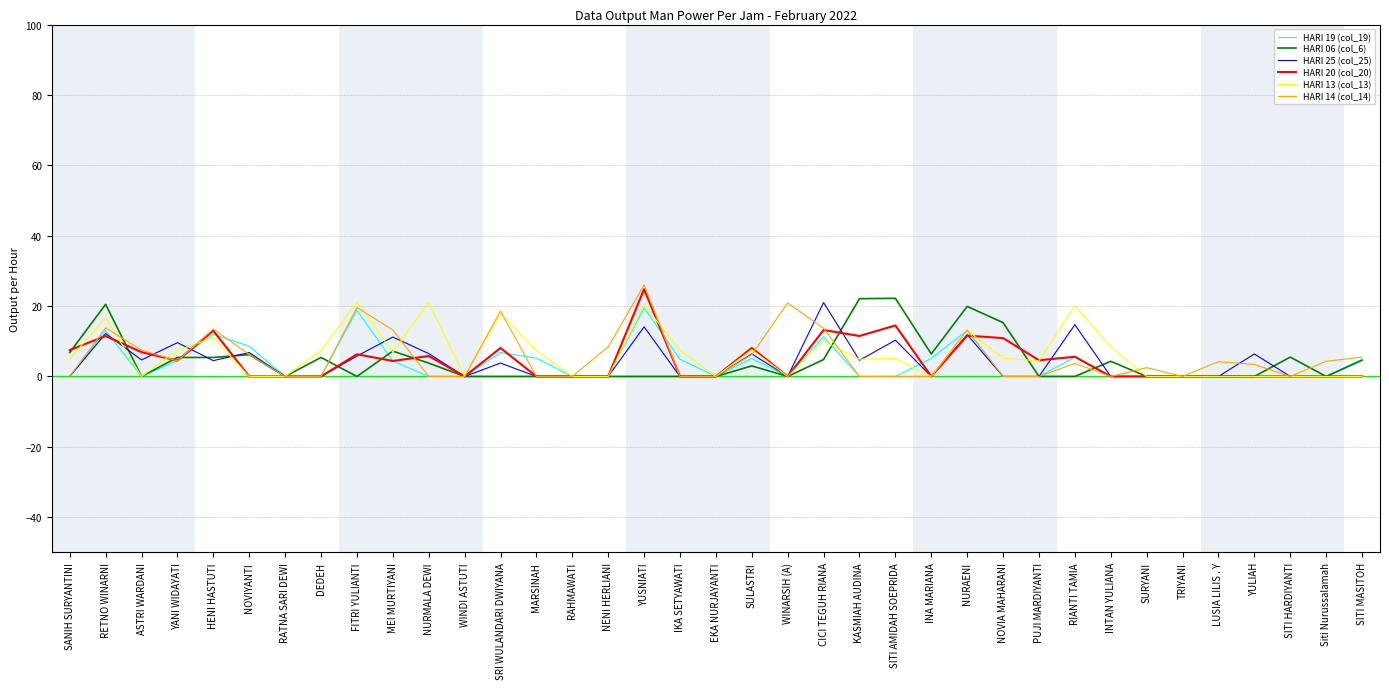

What is the spread (max minus min) of values at NENI HERLIANI?

8.4